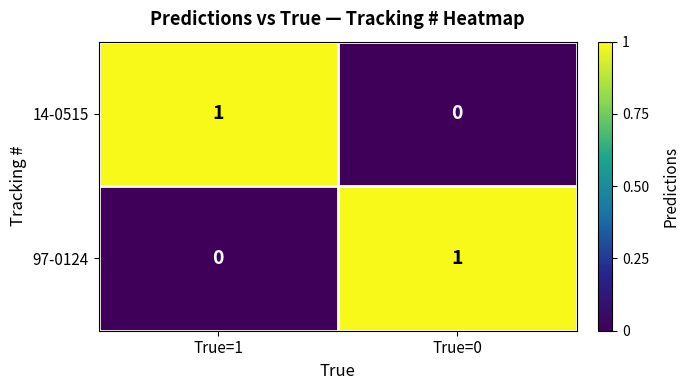

What is the greatest value displayed?

1